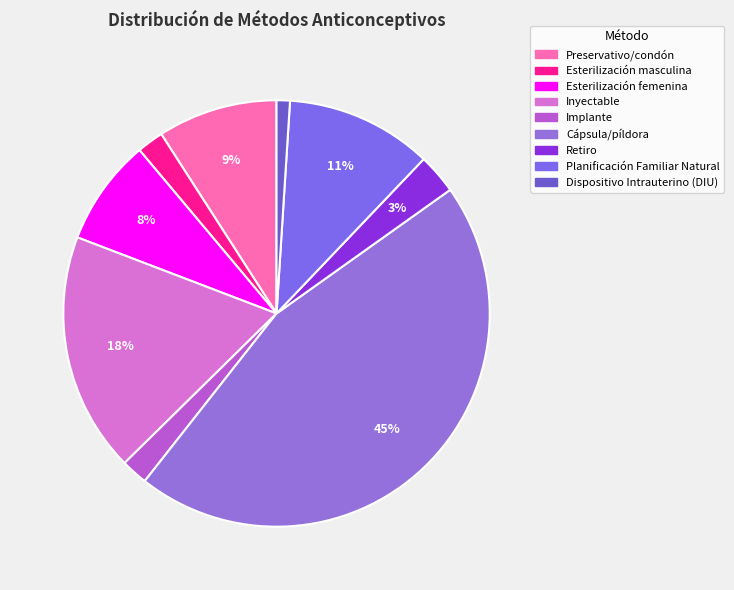

Does Cápsula/píldora account for over 50% of the chart?

No